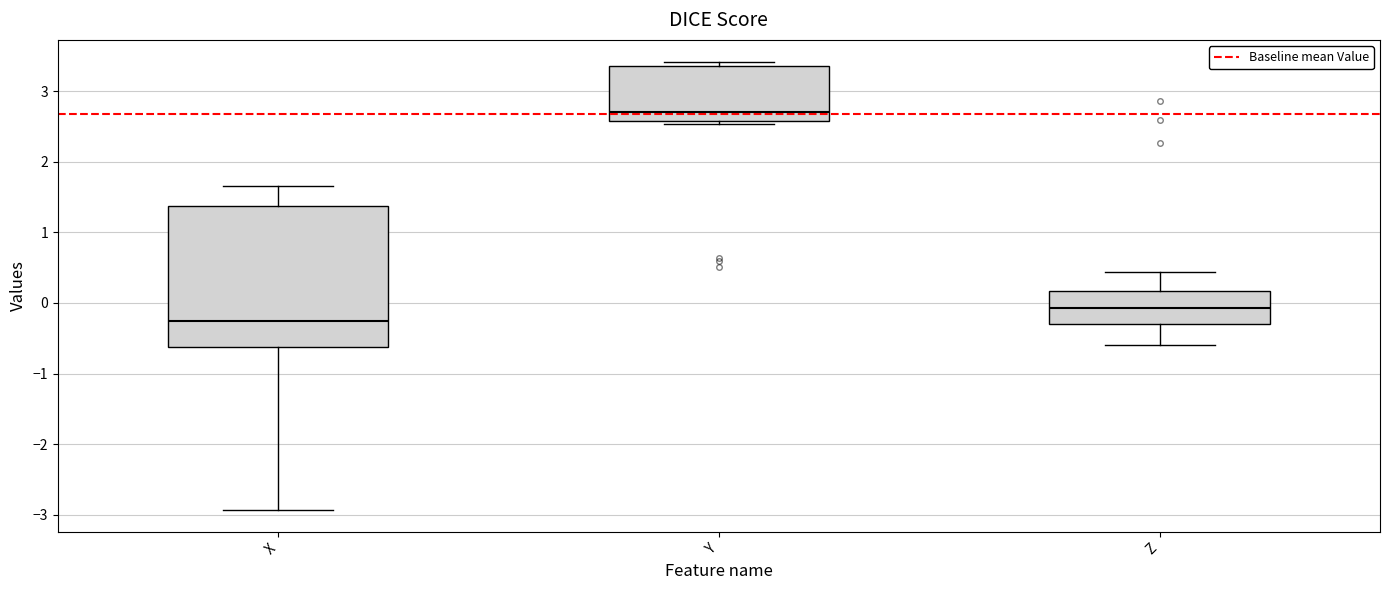

Reading left to right, read every box against the y-axis: the position of its median line, the range the box covers, and the ends of its whiskers. The values are not printed on the chart, so give them approximately, as read against the axis.

X: median -0.2, box -0.6 to 1.4, whiskers -2.9 to 1.7
Y: median 2.7, box 2.6 to 3.4, whiskers 2.5 to 3.4 (just above the box's upper edge)
Z: median -0.1, box -0.3 to 0.2, whiskers -0.6 to 0.4